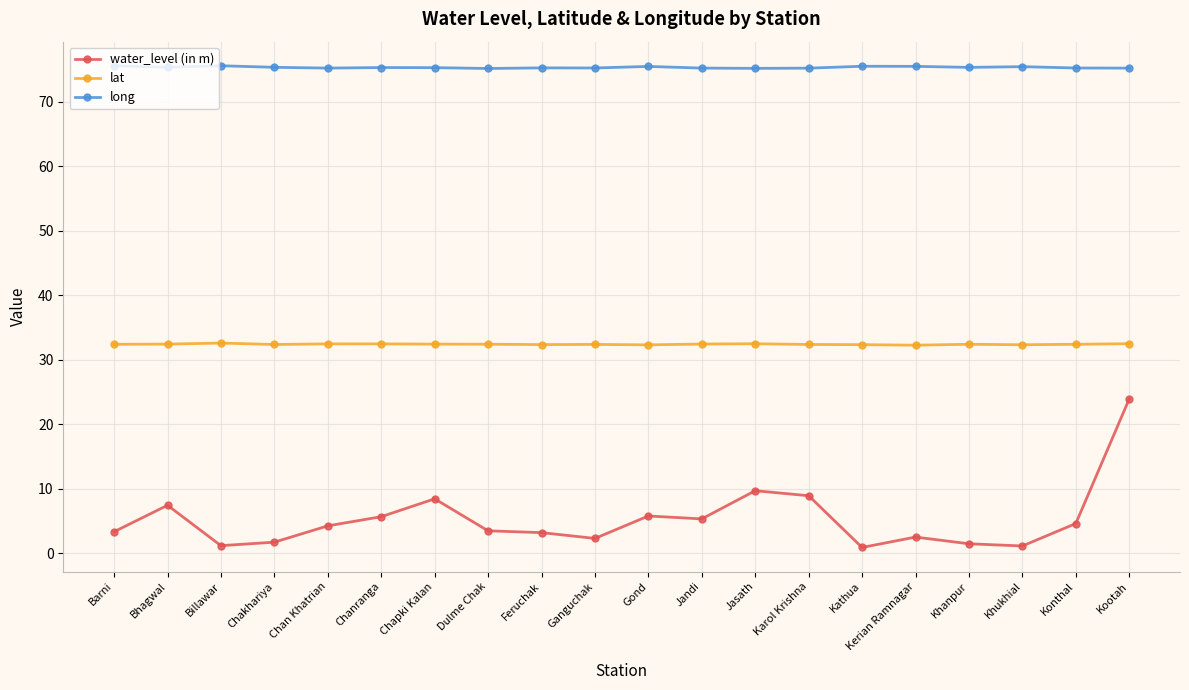

At which category is the sum across all series the highest?

Kootah